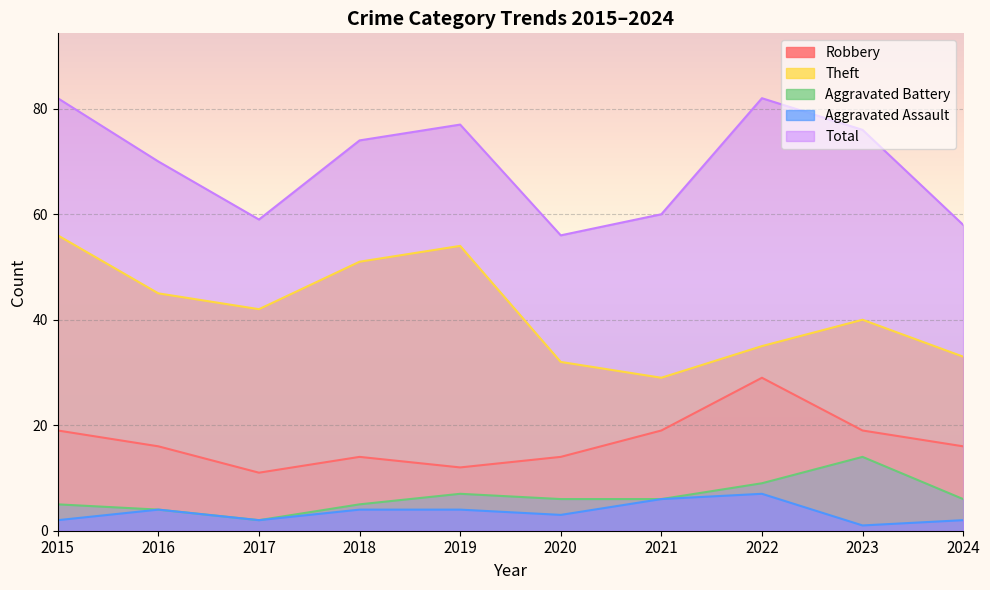

Which label corresponds to the largest value in the chart?

2015